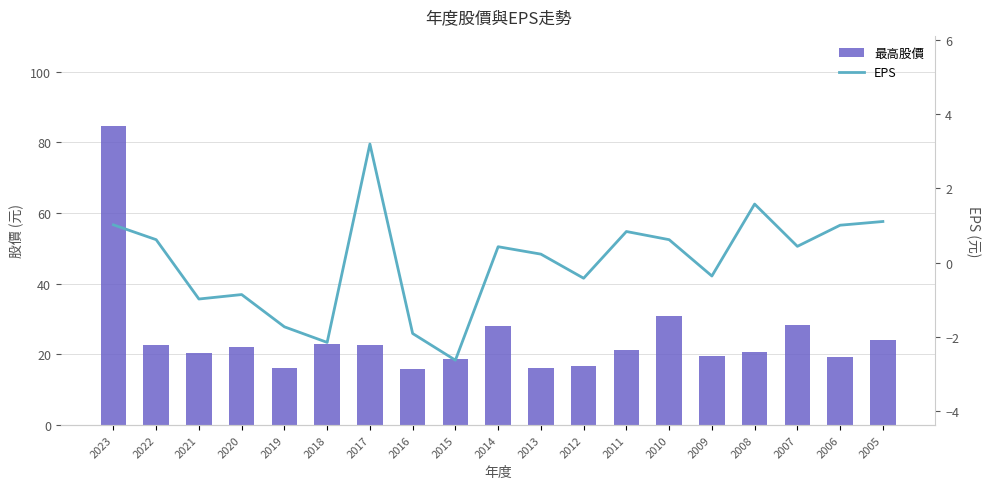

Which has a higher value, 2008 or 2023?

2023